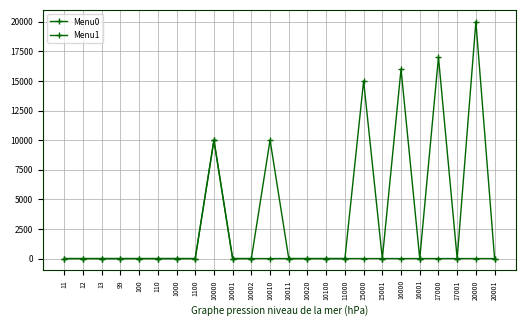

Is this an area chart (filled region under the line)?

No